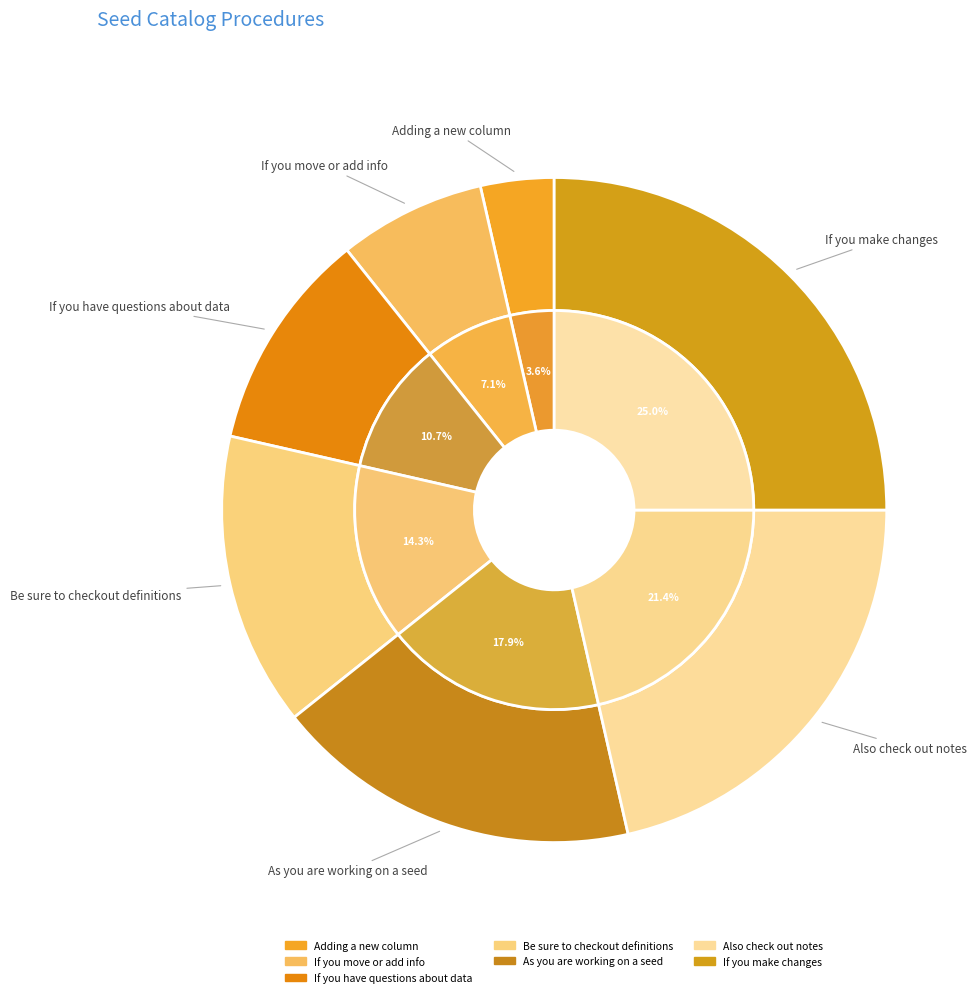

Is If you make changes the majority of the pie?

No